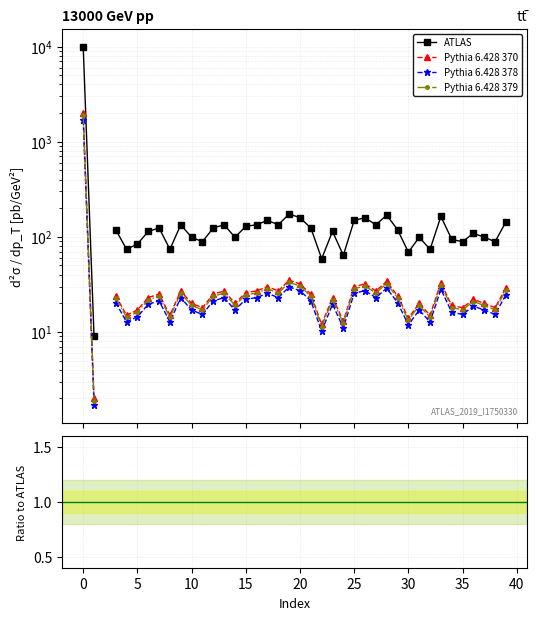

How many lines are shown in the chart?

4